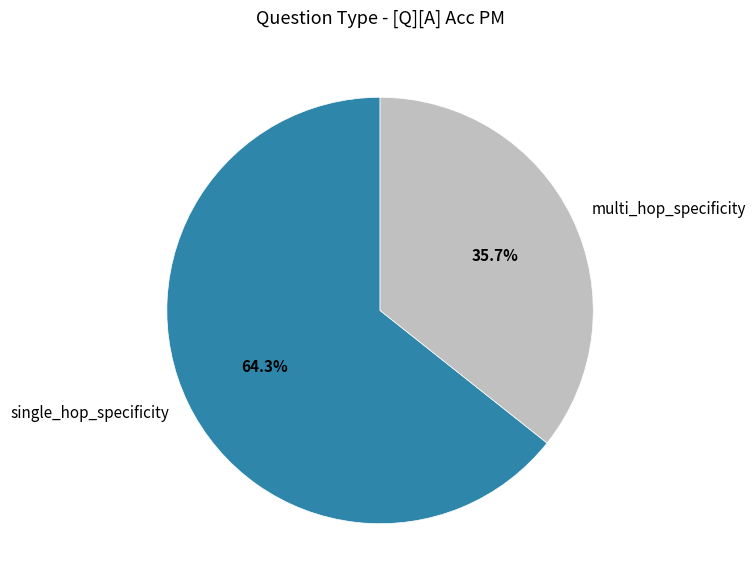

Do multi_hop_specificity and single_hop_specificity together represent more than half of the pie?

Yes